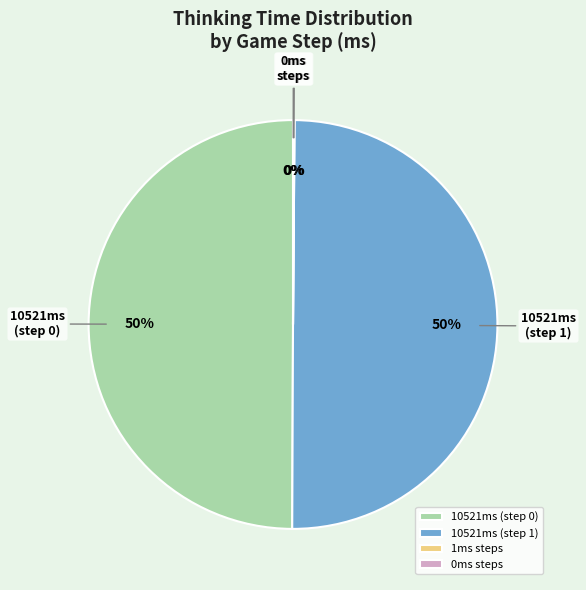

To the nearest percent, what percentage of the pie is 10521ms (step 1)?

50%